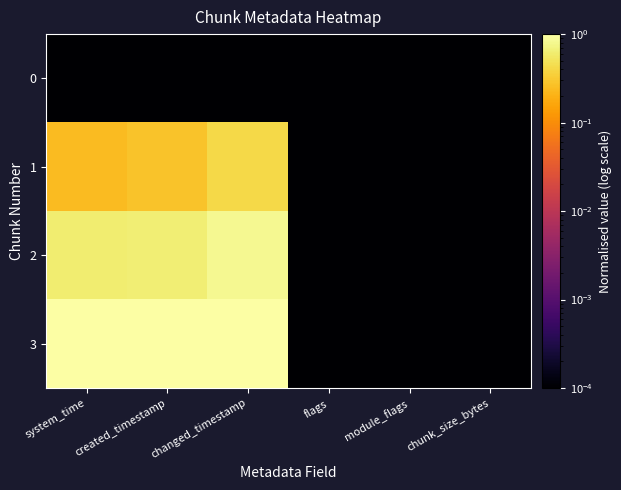

At which category does the chart reach its peak across all series?

system_time